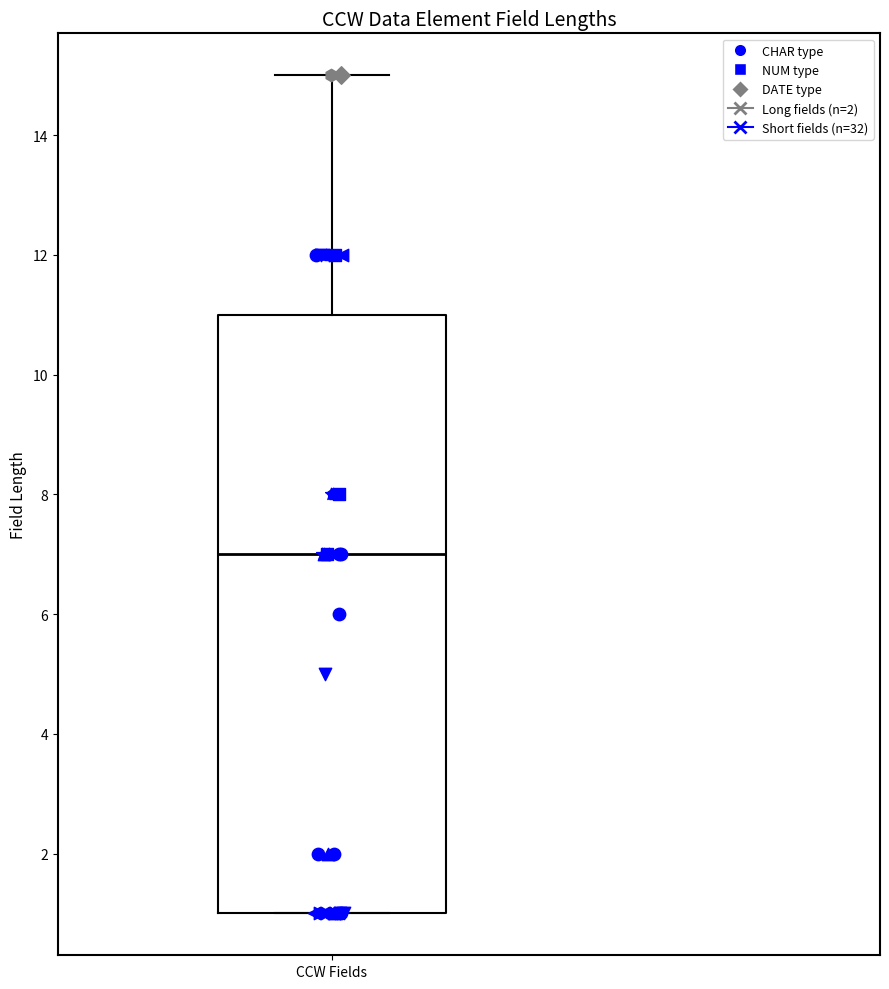

Read this box plot against the y-axis: the position of the median line, the range covered by the box, and the ends of both whiskers. The values are not printed on the chart, so give them approximately, as read against the axis.

median 7, box 1 to 11, whiskers 1 to 15